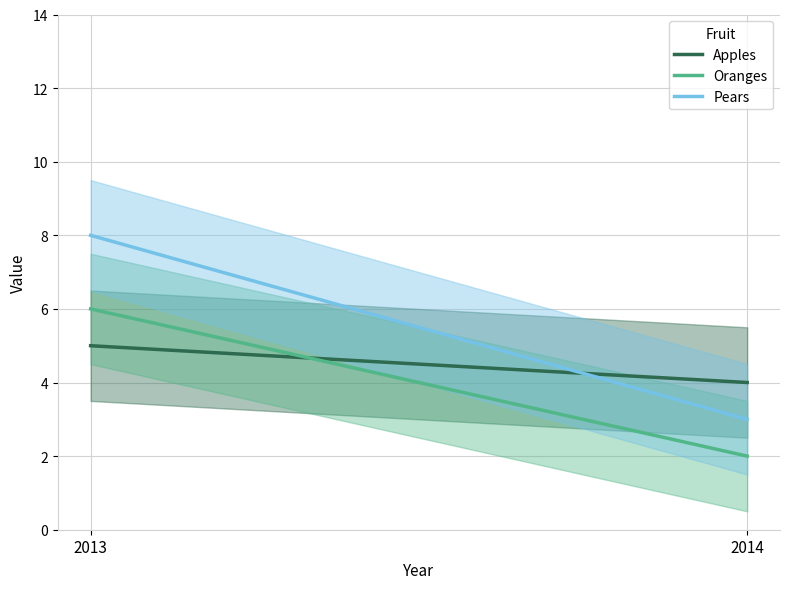

Where is Oranges nearest to the value 4?

2013